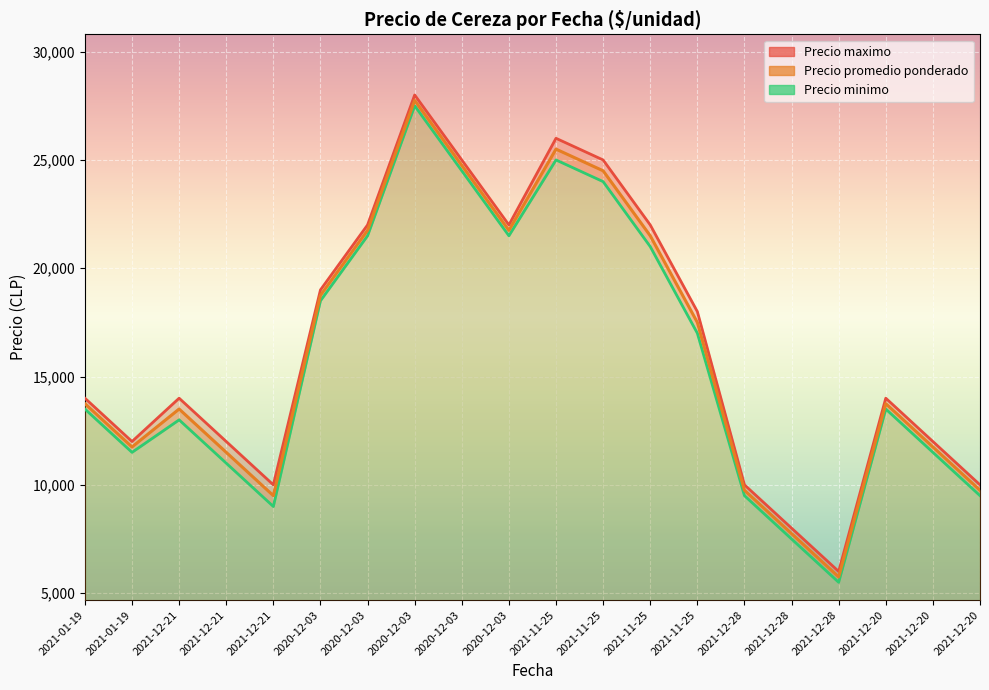

Which series has the largest total across all categories?

Precio maximo